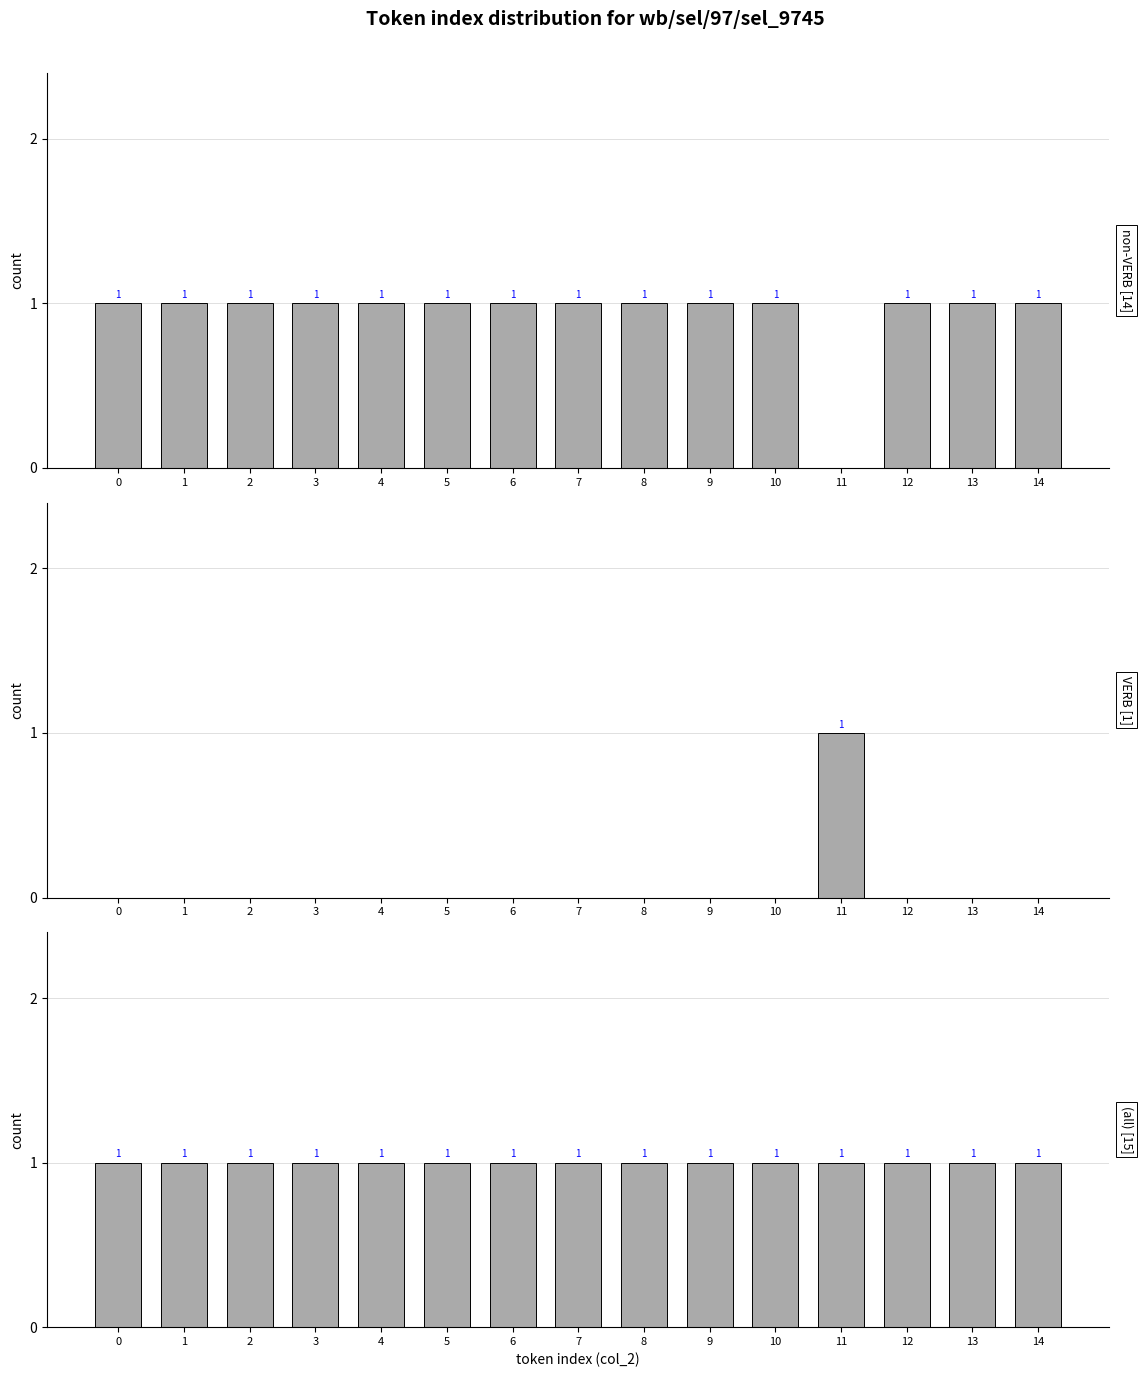

Count the number of data series in this chart.

3